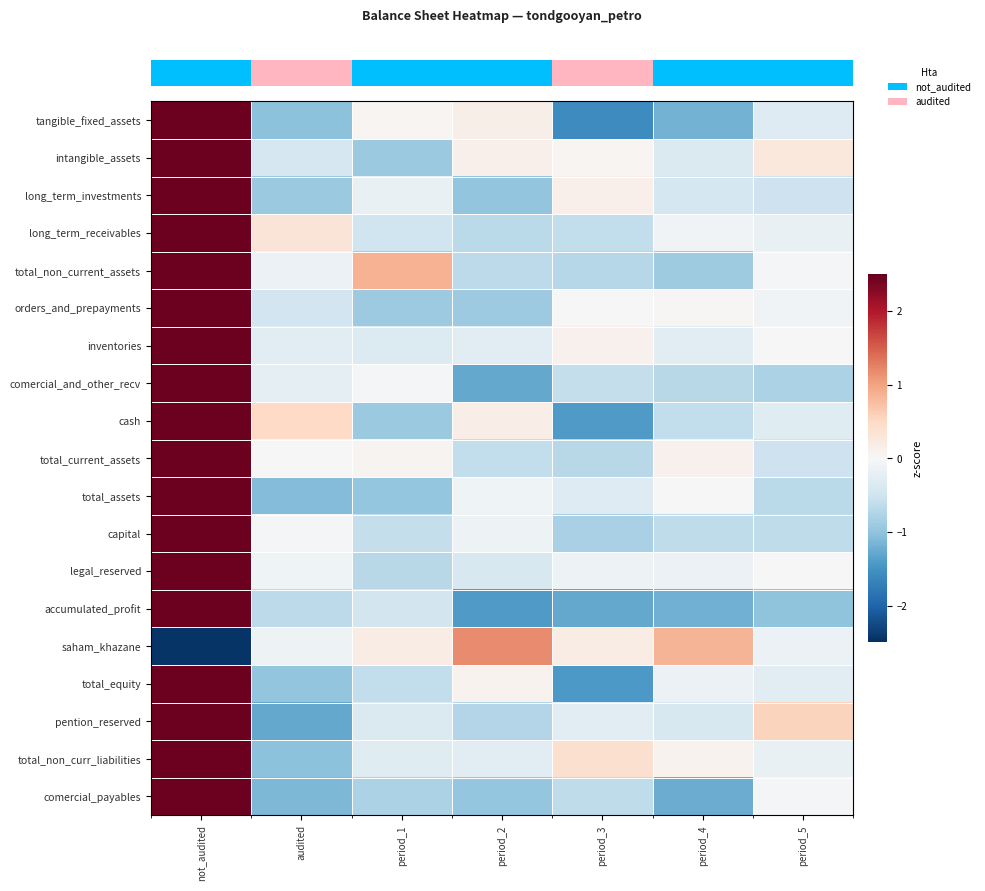

How many series are shown in this chart?

19